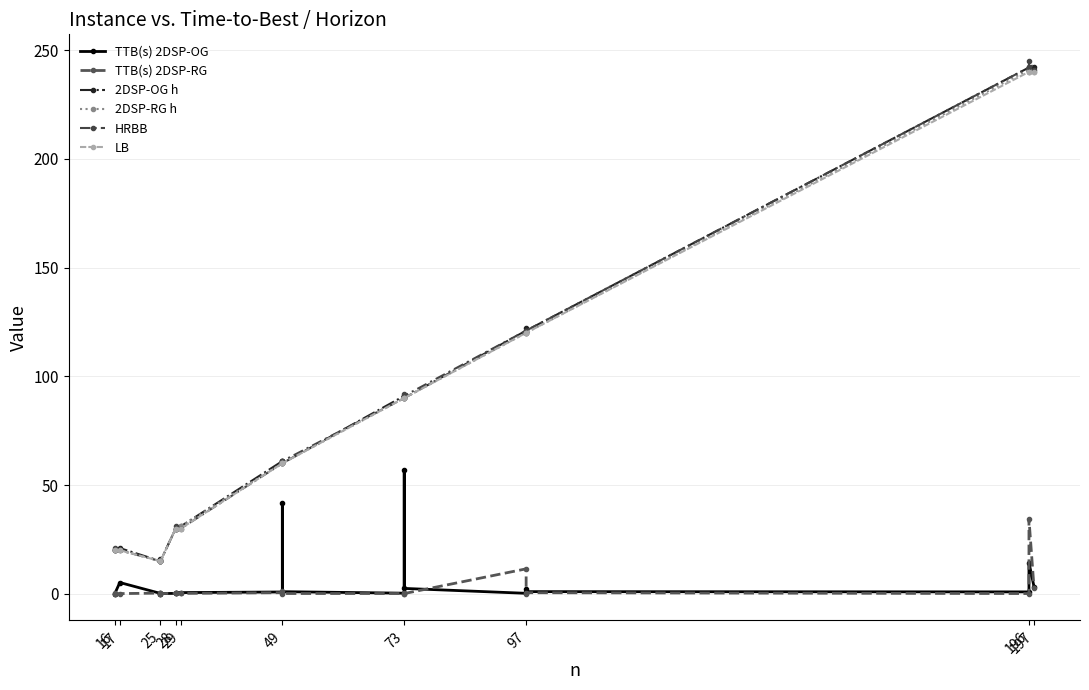

Reading left to right, transcribe all the data shown in this chart.

TTB(s) 2DSP-OG: 0.0	0.0	5.2	0.2	0.1	0.1	0.2	0.3	0.5	0.8	41.7	1.0	0.3	57.1	2.5	0.2	2.1	1.0	0.9	14.4	3.2
TTB(s) 2DSP-RG: 0.3	0.1	0.1	0.3	0.2	0.1	0.2	0.2	0.2	0.5	1.3	0.1	0.1	0.1	0.1	11.5	0.1	0.5	0.1	34.4	2.6
2DSP-OG h: 20.0	20.0	21.0	15.0	16.0	15.0	30.0	30.0	31.0	61.0	61.0	60.0	91.0	91.0	90.0	121.0	122.0	121.0	242.0	241.0	242.0
2DSP-RG h: 20.0	20.0	20.0	15.0	15.0	15.0	30.0	30.0	31.0	60.0	60.0	60.0	90.0	90.0	90.0	120.0	120.0	120.0	241.0	240.0	240.0
HRBB: 20.0	21.0	20.0	15.0	15.0	15.0	30.0	31.0	30.0	60.0	61.0	61.0	90.0	92.0	91.0	121.0	121.0	121.0	242.0	245.0	241.0
LB: 20.0	20.0	20.0	15.0	15.0	15.0	30.0	30.0	30.0	60.0	60.0	60.0	90.0	90.0	90.0	120.0	120.0	120.0	240.0	240.0	240.0